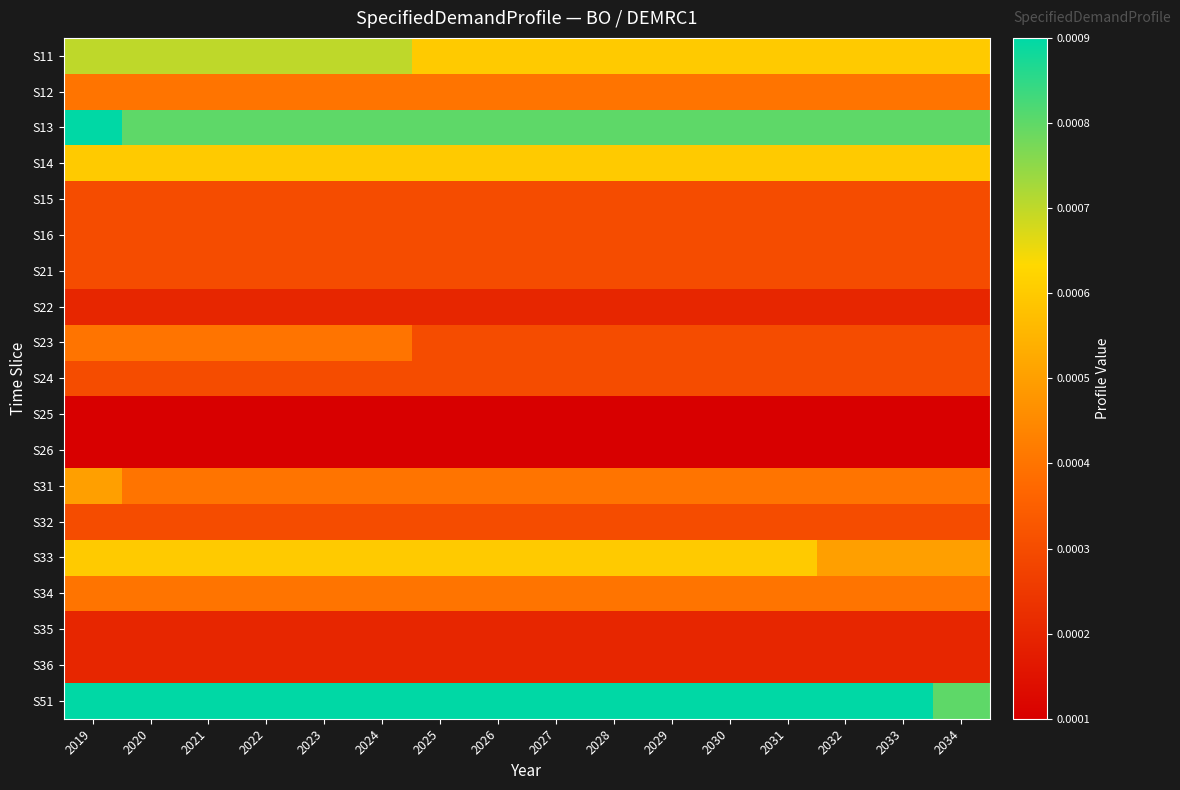

At which category is the sum across all series the highest?

2019